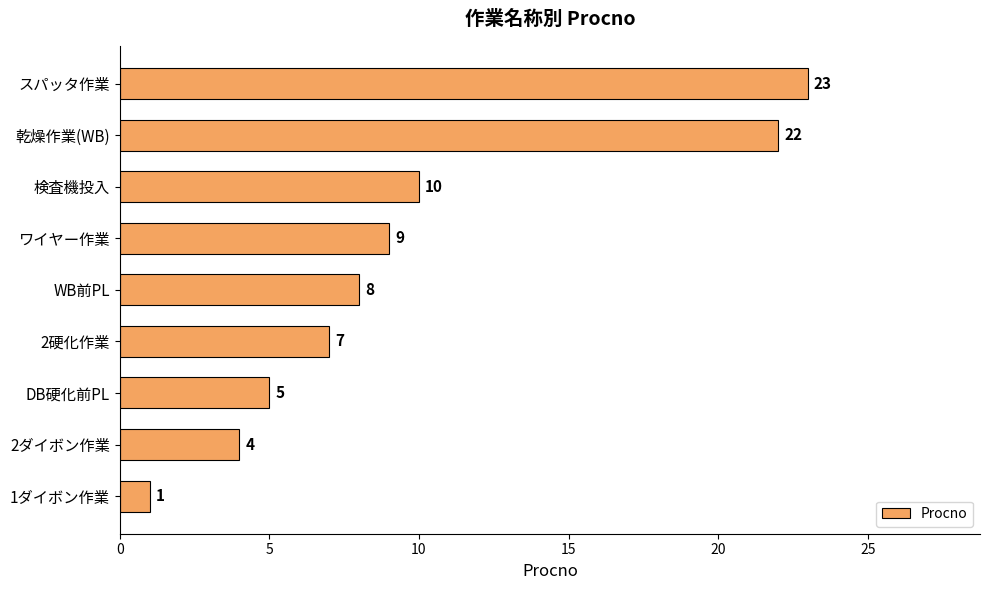

What is the average value?

10